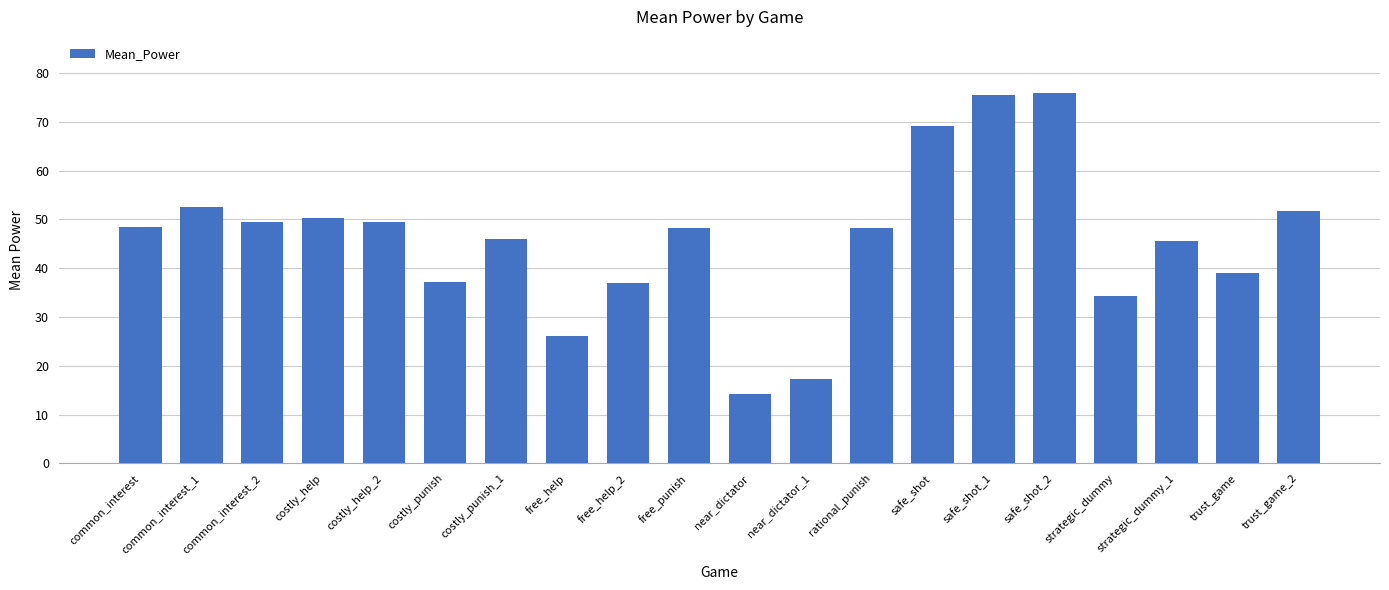

What is the minimum value shown in the chart?

14.3